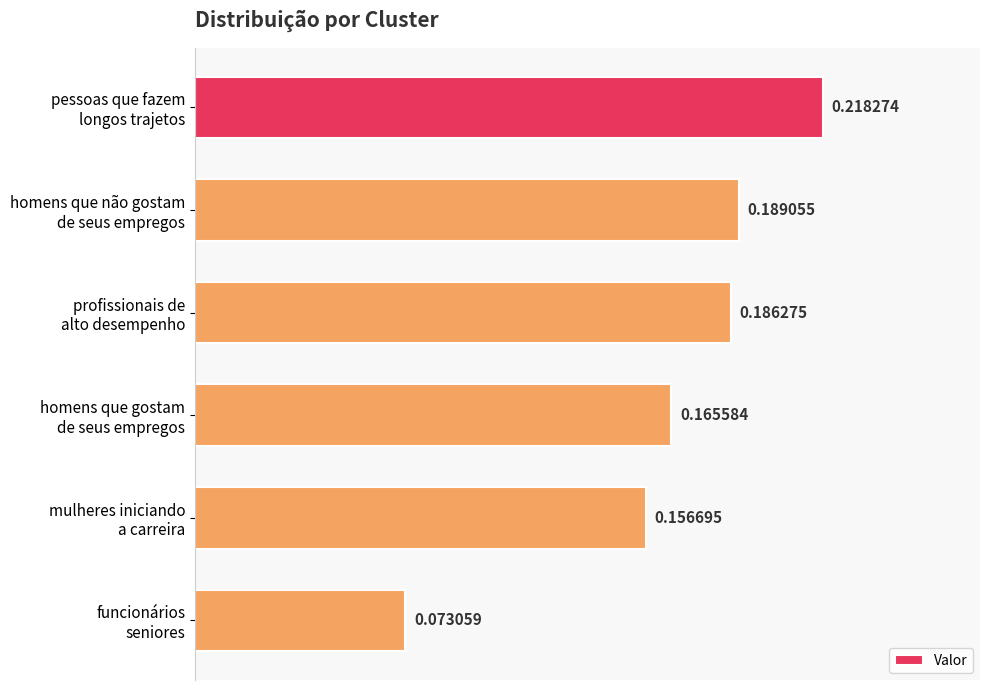

What is the sum of all values?

1.0